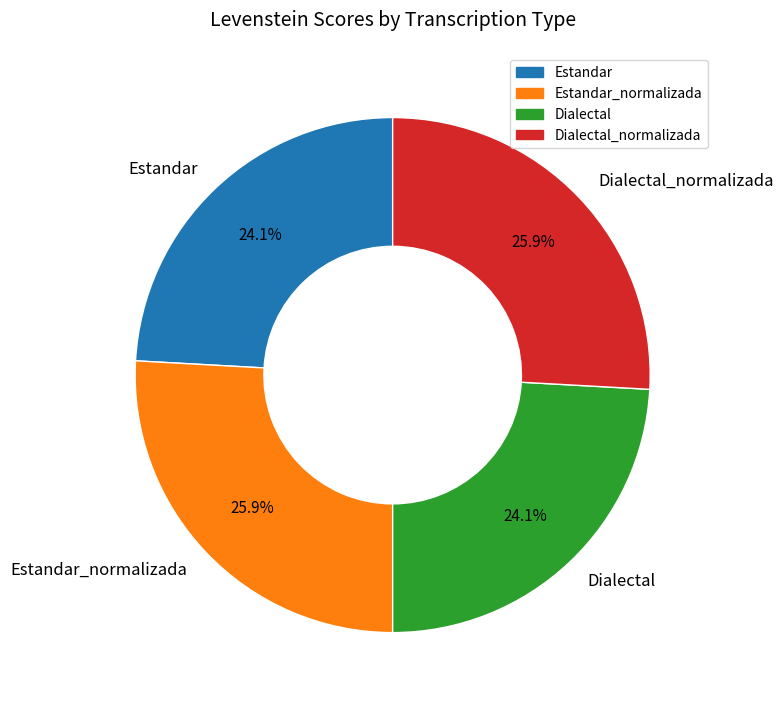

To the nearest percent, what percentage of the pie is Estandar_normalizada?

26%